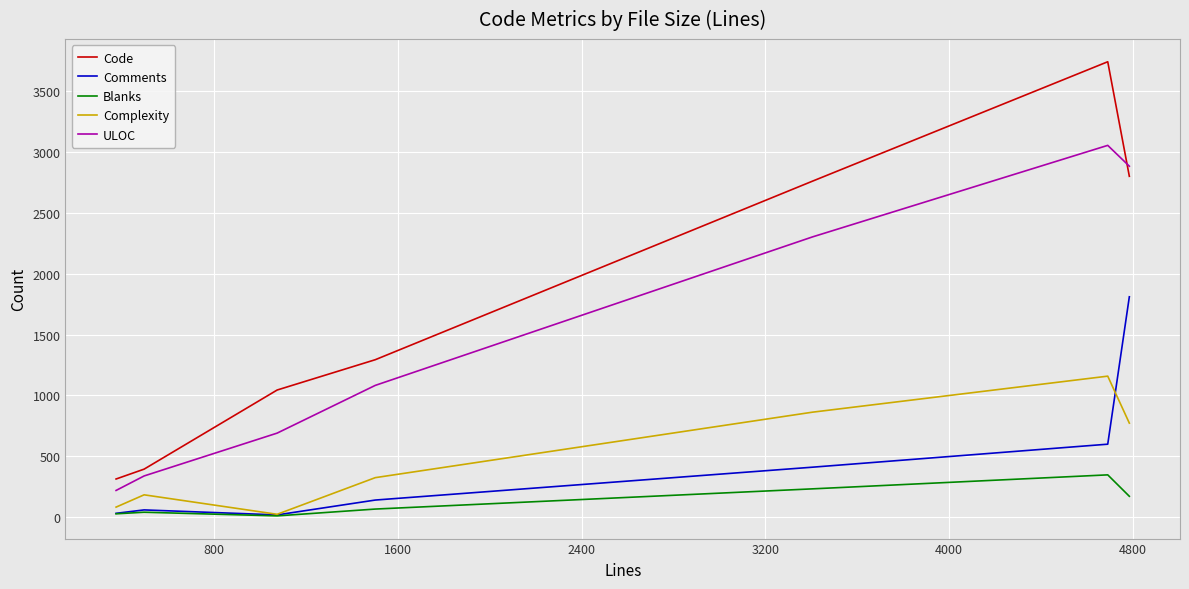

Which series has the widest spread of values?

Code